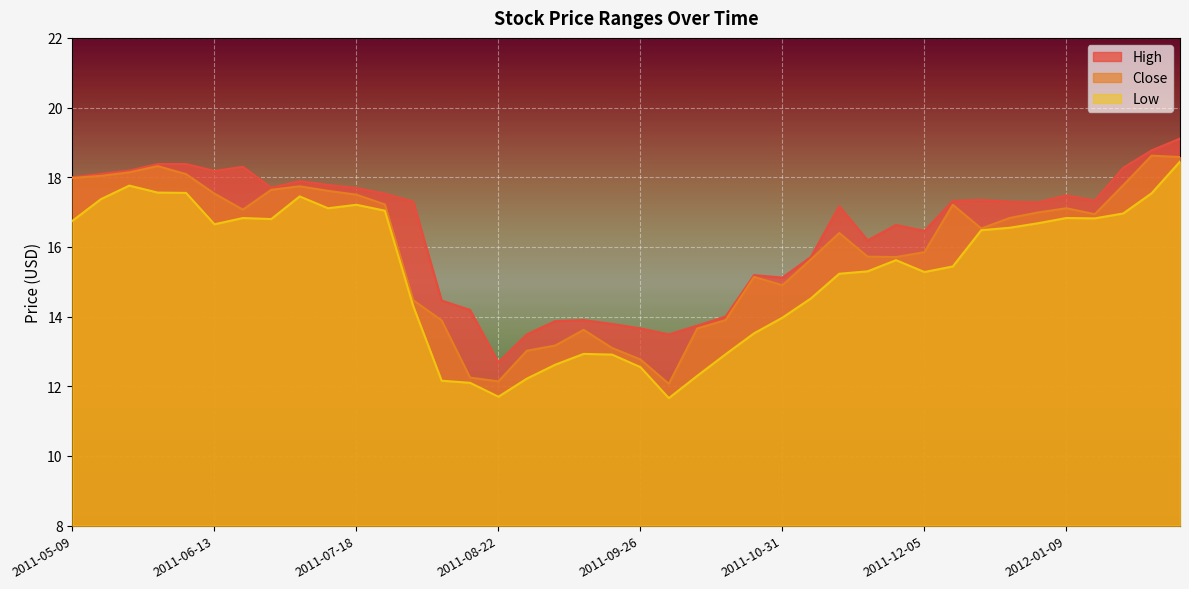

What is the label of the 15th point from the right?

2011-10-31